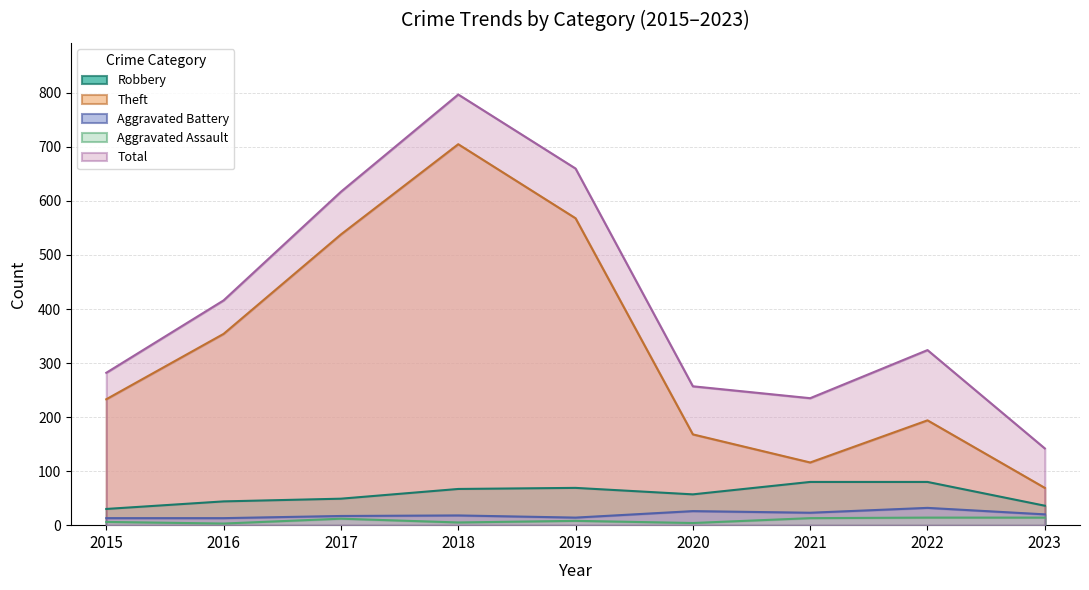

True or false: Robbery has a value of 17 at 2020.

False